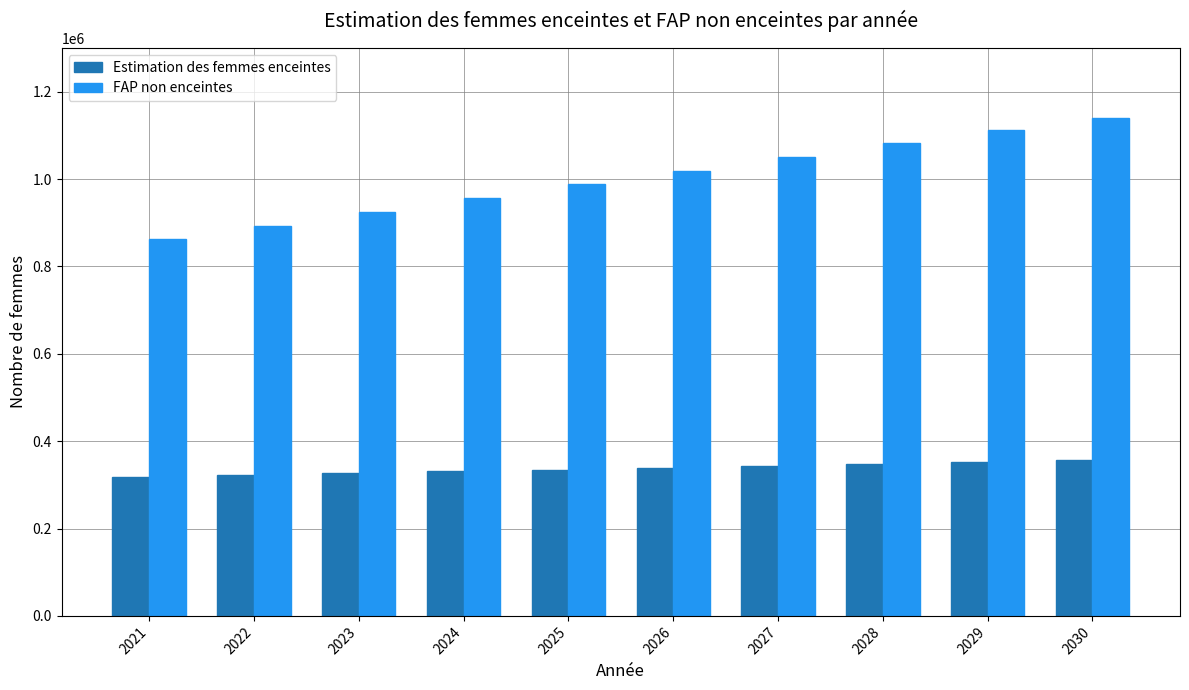

Is it true that FAP non enceintes equals 528292.8 at 2022?

False